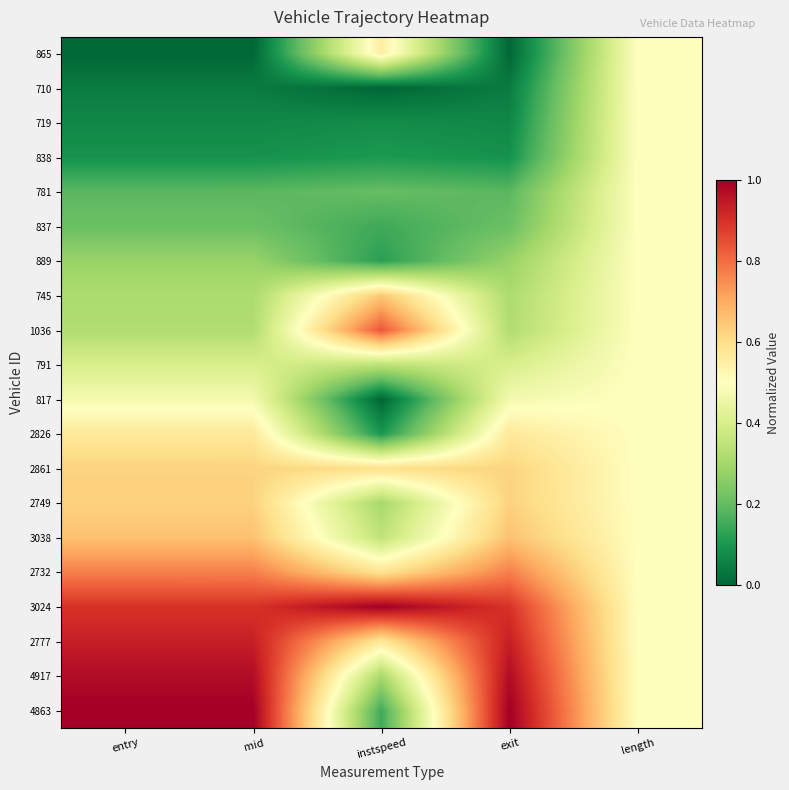

Reading left to right, extract all data points from this chart.

865: entry=0.0	mid=0.0	instspeed=0.6	exit=0.0	length=0.5
710: entry=0.0	mid=0.0	instspeed=0.0	exit=0.0	length=0.5
719: entry=0.1	mid=0.1	instspeed=0.1	exit=0.1	length=0.5
838: entry=0.1	mid=0.1	instspeed=0.1	exit=0.1	length=0.5
781: entry=0.2	mid=0.2	instspeed=0.2	exit=0.2	length=0.5
837: entry=0.2	mid=0.2	instspeed=0.1	exit=0.2	length=0.5
889: entry=0.3	mid=0.3	instspeed=0.1	exit=0.3	length=0.5
745: entry=0.3	mid=0.3	instspeed=0.6	exit=0.3	length=0.5
1036: entry=0.3	mid=0.3	instspeed=0.8	exit=0.3	length=0.5
791: entry=0.4	mid=0.4	instspeed=0.3	exit=0.4	length=0.5
817: entry=0.5	mid=0.5	instspeed=0.0	exit=0.5	length=0.5
2826: entry=0.6	mid=0.6	instspeed=0.1	exit=0.6	length=0.5
2861: entry=0.6	mid=0.6	instspeed=0.6	exit=0.6	length=0.5
2749: entry=0.6	mid=0.6	instspeed=0.3	exit=0.6	length=0.5
3038: entry=0.7	mid=0.7	instspeed=0.4	exit=0.7	length=0.5
2732: entry=0.8	mid=0.8	instspeed=0.6	exit=0.8	length=0.5
3024: entry=0.9	mid=0.9	instspeed=1.0	exit=0.9	length=0.5
2777: entry=0.9	mid=0.9	instspeed=0.6	exit=0.9	length=0.5
4917: entry=1.0	mid=1.0	instspeed=0.3	exit=1.0	length=0.5
4863: entry=1.0	mid=1.0	instspeed=0.2	exit=1.0	length=0.5